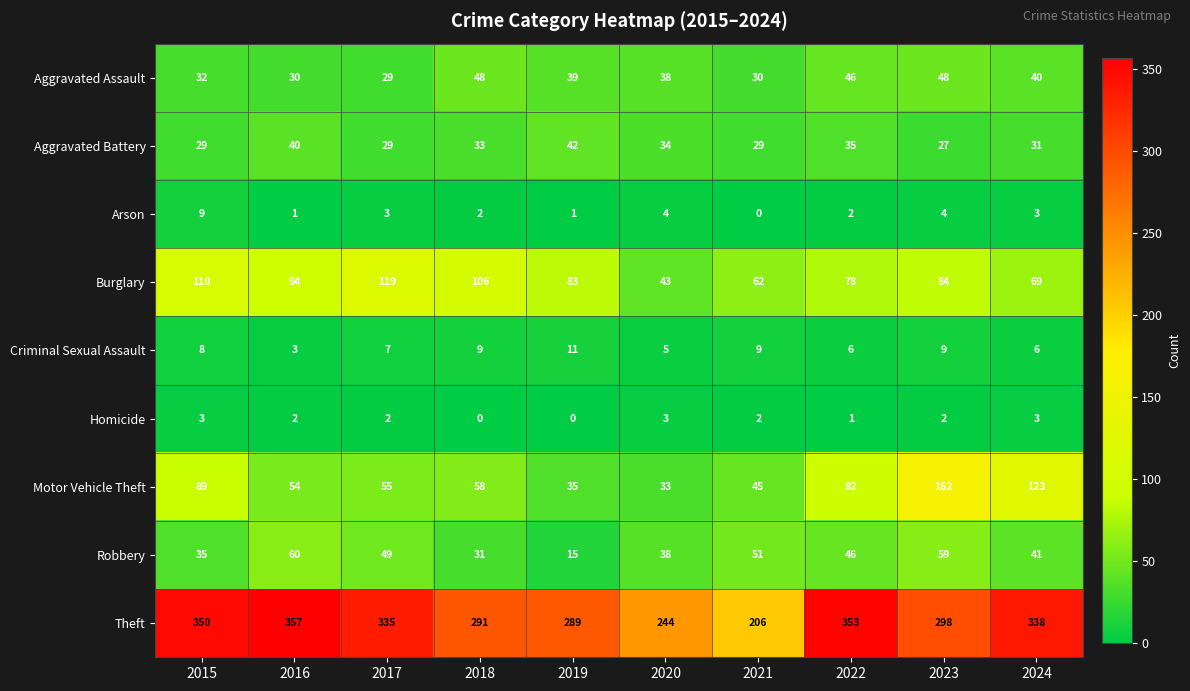

The value of Aggravated Assault at 2018 is 13. True or false?

False